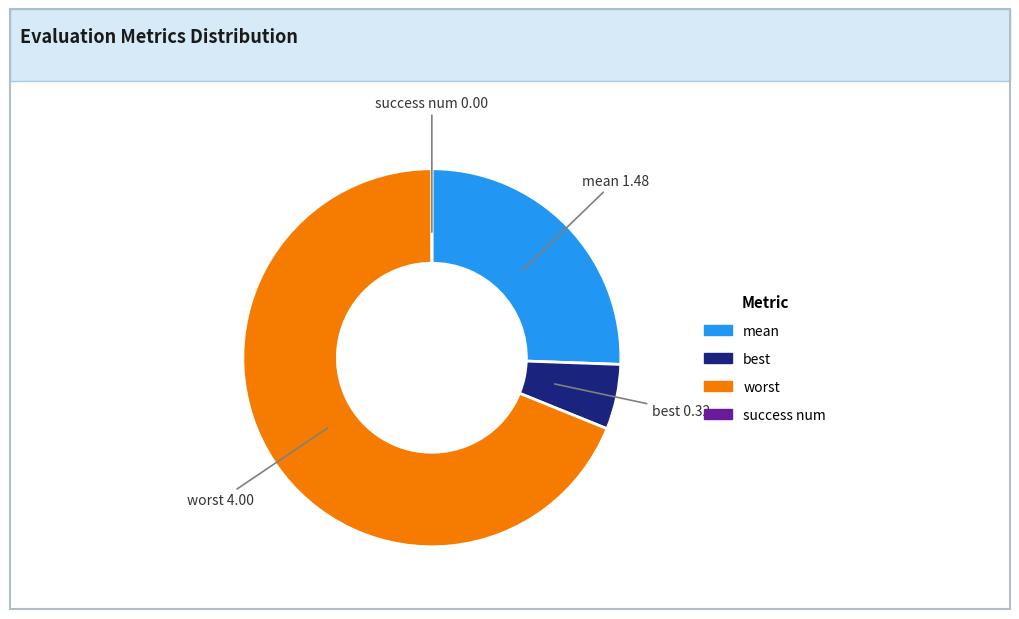

Do worst and mean together represent more than half of the pie?

Yes